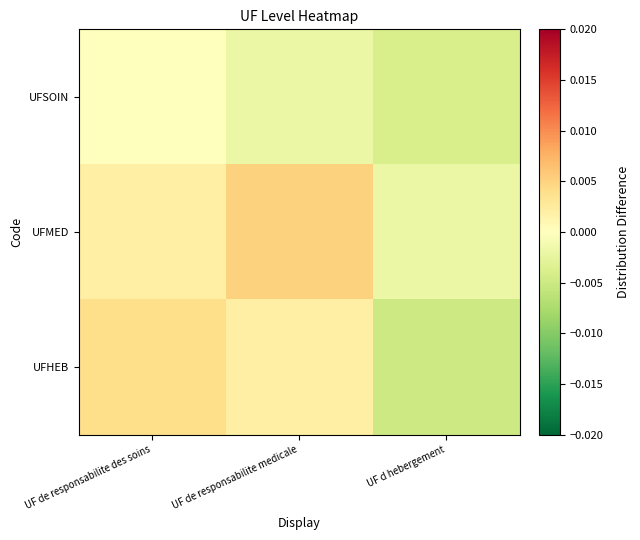

Which label corresponds to the largest value in the chart?

UF de responsabilite medicale